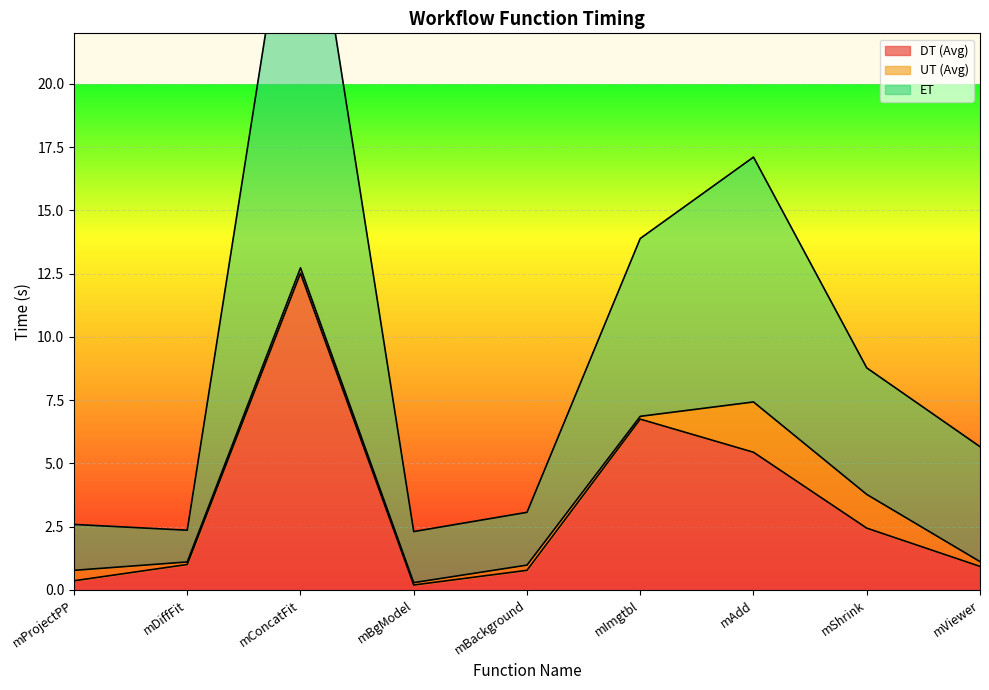

Read the DT (Avg) value at mAdd.

5.4